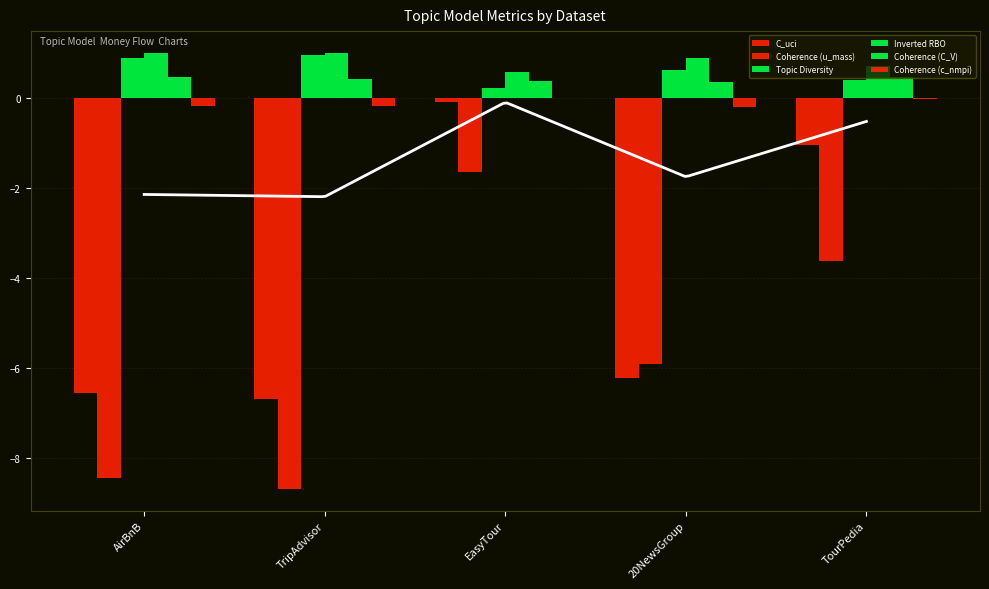

Which label corresponds to the smallest value in the chart?

TripAdvisor